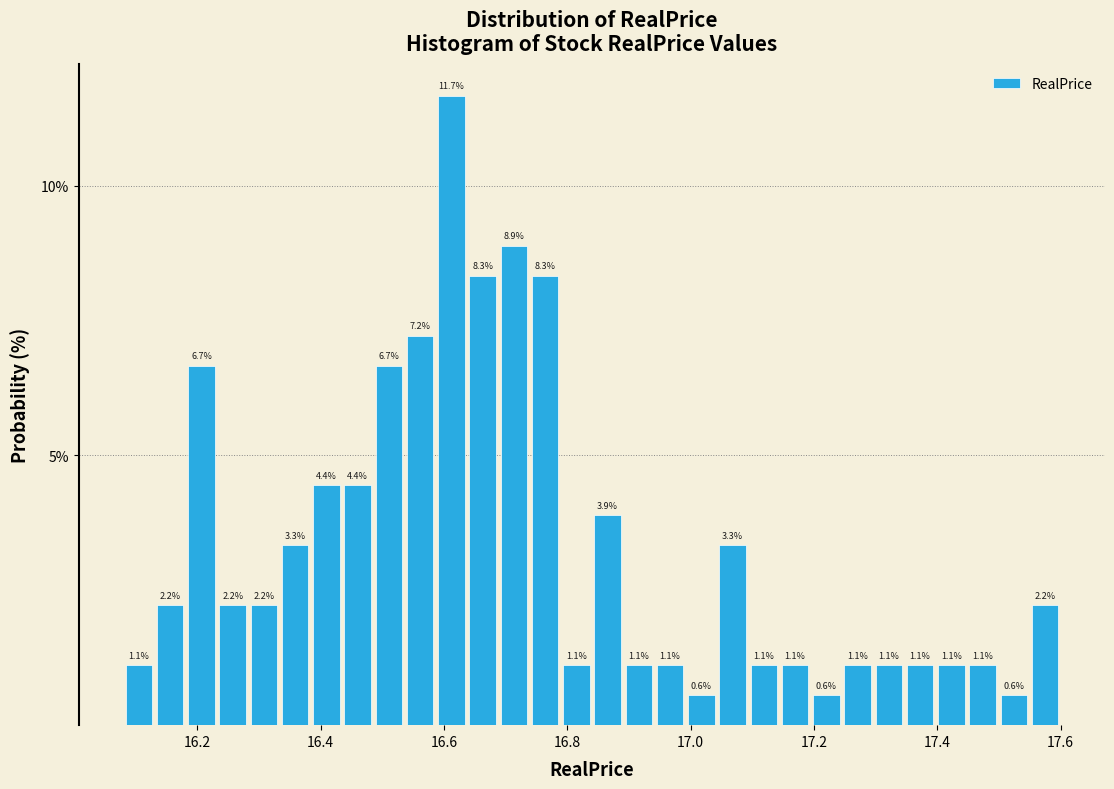

Read against the x-axis, roughly where is the centre of the tallest bar?

16.62